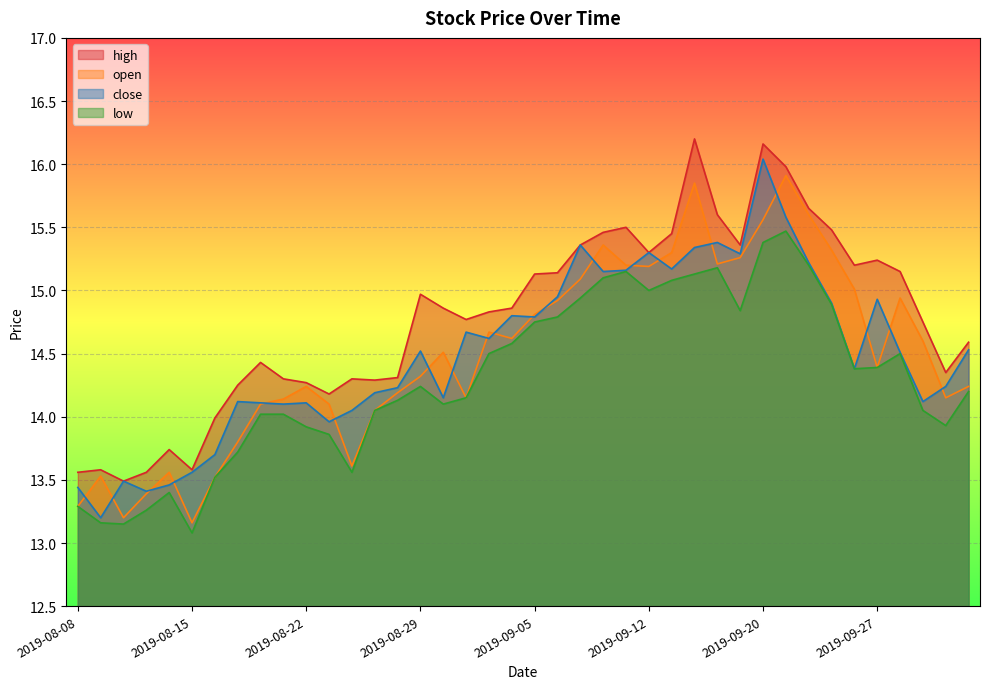

Reading left to right, extract all data points from this chart.

high: 2019-08-08=13.6	2019-08-09=13.6	2019-08-12=13.5	2019-08-13=13.6	2019-08-14=13.7	2019-08-15=13.6	2019-08-16=14.0	2019-08-19=14.2	2019-08-20=14.4	2019-08-21=14.3	2019-08-22=14.3	2019-08-23=14.2	2019-08-26=14.3	2019-08-27=14.3	2019-08-28=14.3	2019-08-29=15.0	2019-08-30=14.9	2019-09-02=14.8	2019-09-03=14.8	2019-09-04=14.9	2019-09-05=15.1	2019-09-06=15.1	2019-09-09=15.4	2019-09-10=15.5	2019-09-11=15.5	2019-09-12=15.3	2019-09-16=15.4	2019-09-17=16.2	2019-09-18=15.6	2019-09-19=15.4	2019-09-20=16.2	2019-09-23=16.0	2019-09-24=15.7	2019-09-25=15.5	2019-09-26=15.2	2019-09-27=15.2	2019-09-30=15.2	2019-10-08=14.8	2019-10-09=14.3	2019-10-10=14.6
close: 2019-08-08=13.4	2019-08-09=13.2	2019-08-12=13.5	2019-08-13=13.4	2019-08-14=13.5	2019-08-15=13.6	2019-08-16=13.7	2019-08-19=14.1	2019-08-20=14.1	2019-08-21=14.1	2019-08-22=14.1	2019-08-23=14.0	2019-08-26=14.1	2019-08-27=14.2	2019-08-28=14.2	2019-08-29=14.5	2019-08-30=14.2	2019-09-02=14.7	2019-09-03=14.6	2019-09-04=14.8	2019-09-05=14.8	2019-09-06=14.9	2019-09-09=15.4	2019-09-10=15.2	2019-09-11=15.2	2019-09-12=15.3	2019-09-16=15.2	2019-09-17=15.3	2019-09-18=15.4	2019-09-19=15.3	2019-09-20=16.0	2019-09-23=15.6	2019-09-24=15.2	2019-09-25=14.9	2019-09-26=14.4	2019-09-27=14.9	2019-09-30=14.5	2019-10-08=14.1	2019-10-09=14.2	2019-10-10=14.5
low: 2019-08-08=13.3	2019-08-09=13.2	2019-08-12=13.2	2019-08-13=13.3	2019-08-14=13.4	2019-08-15=13.1	2019-08-16=13.5	2019-08-19=13.7	2019-08-20=14.0	2019-08-21=14.0	2019-08-22=13.9	2019-08-23=13.9	2019-08-26=13.6	2019-08-27=14.1	2019-08-28=14.1	2019-08-29=14.2	2019-08-30=14.1	2019-09-02=14.2	2019-09-03=14.5	2019-09-04=14.6	2019-09-05=14.8	2019-09-06=14.8	2019-09-09=14.9	2019-09-10=15.1	2019-09-11=15.2	2019-09-12=15.0	2019-09-16=15.1	2019-09-17=15.1	2019-09-18=15.2	2019-09-19=14.8	2019-09-20=15.4	2019-09-23=15.5	2019-09-24=15.2	2019-09-25=14.9	2019-09-26=14.4	2019-09-27=14.4	2019-09-30=14.5	2019-10-08=14.1	2019-10-09=13.9	2019-10-10=14.2
open: 2019-08-08=13.3	2019-08-09=13.5	2019-08-12=13.2	2019-08-13=13.4	2019-08-14=13.6	2019-08-15=13.2	2019-08-16=13.5	2019-08-19=13.8	2019-08-20=14.1	2019-08-21=14.1	2019-08-22=14.2	2019-08-23=14.1	2019-08-26=13.6	2019-08-27=14.1	2019-08-28=14.2	2019-08-29=14.3	2019-08-30=14.5	2019-09-02=14.2	2019-09-03=14.7	2019-09-04=14.6	2019-09-05=14.8	2019-09-06=14.9	2019-09-09=15.1	2019-09-10=15.4	2019-09-11=15.2	2019-09-12=15.2	2019-09-16=15.3	2019-09-17=15.8	2019-09-18=15.2	2019-09-19=15.3	2019-09-20=15.6	2019-09-23=15.9	2019-09-24=15.6	2019-09-25=15.3	2019-09-26=15.0	2019-09-27=14.4	2019-09-30=14.9	2019-10-08=14.6	2019-10-09=14.2	2019-10-10=14.2